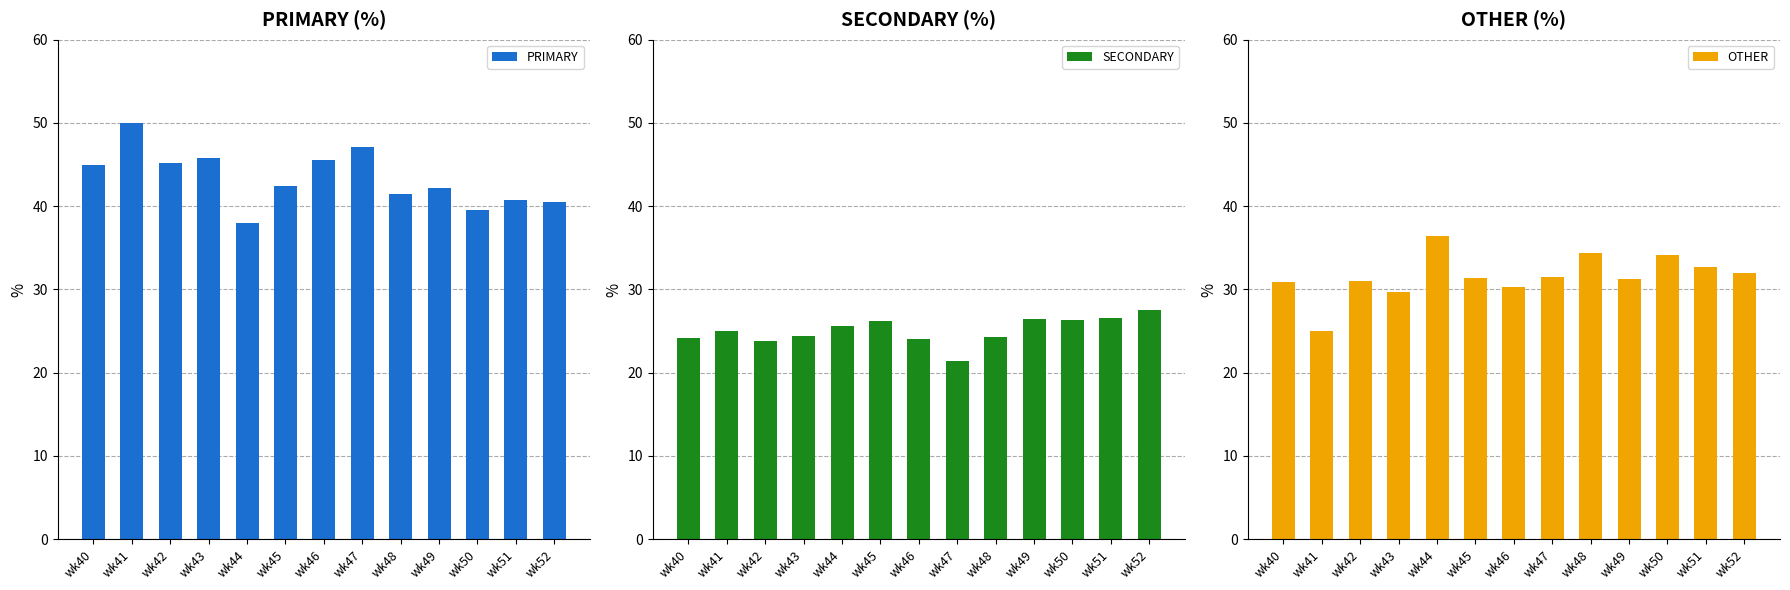

List the series in order of their peak value, lowest first.

SECONDARY, OTHER, PRIMARY